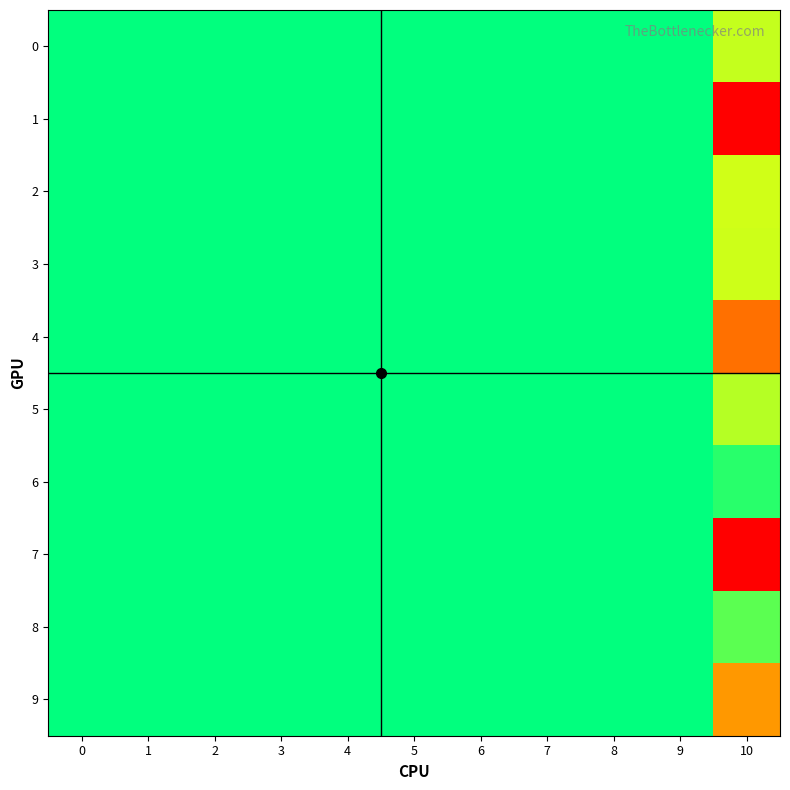

Rank the series by their maximum value, from lowest to highest.

1, 3, 4, 6, 8, 5, 0, 2, 9, 7